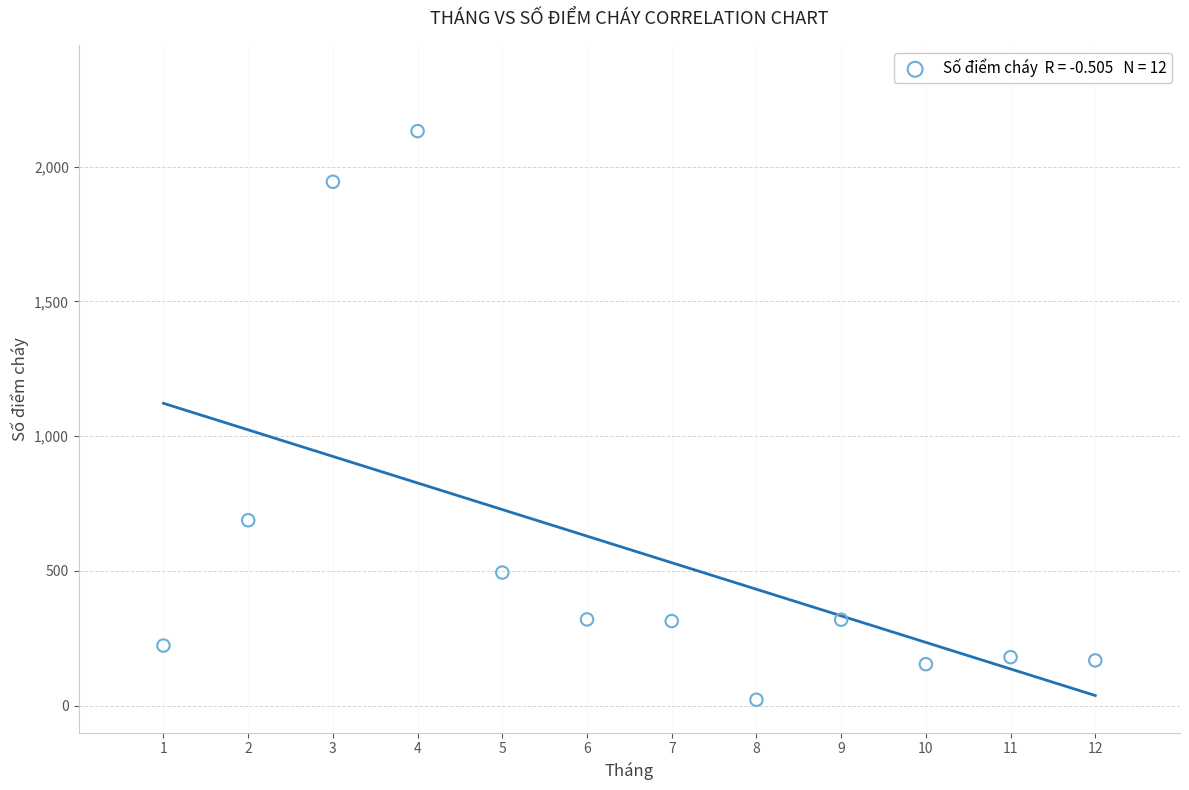

What is the average X value?

6